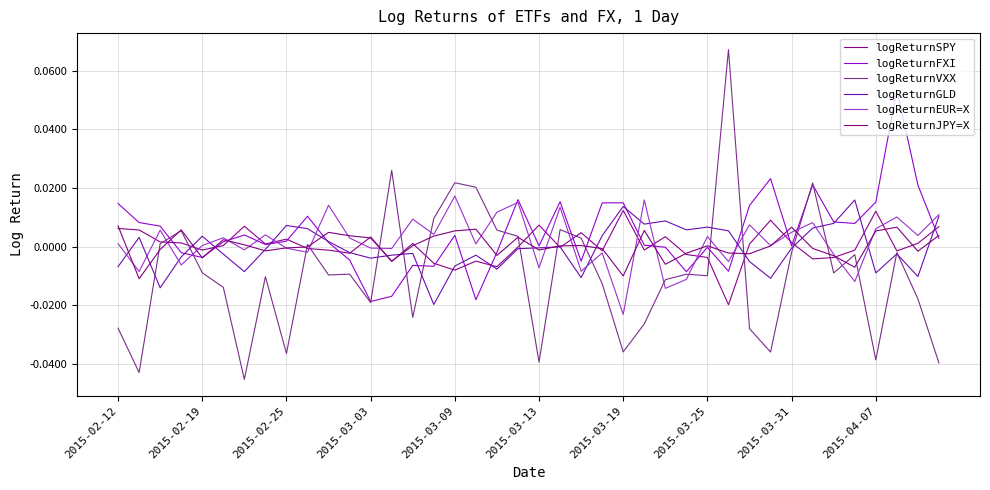

Which series has the largest range (max minus min)?

logReturnVXX